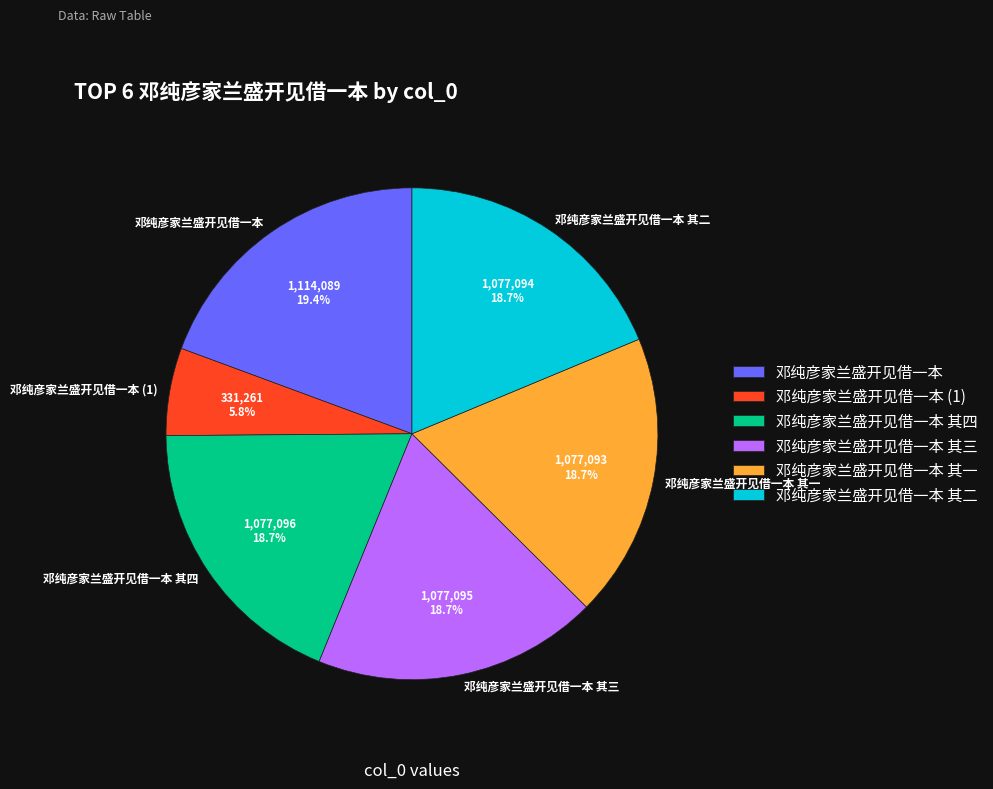

Is it true that 邓纯彦家兰盛开见借一本 is 1% of the pie?

False